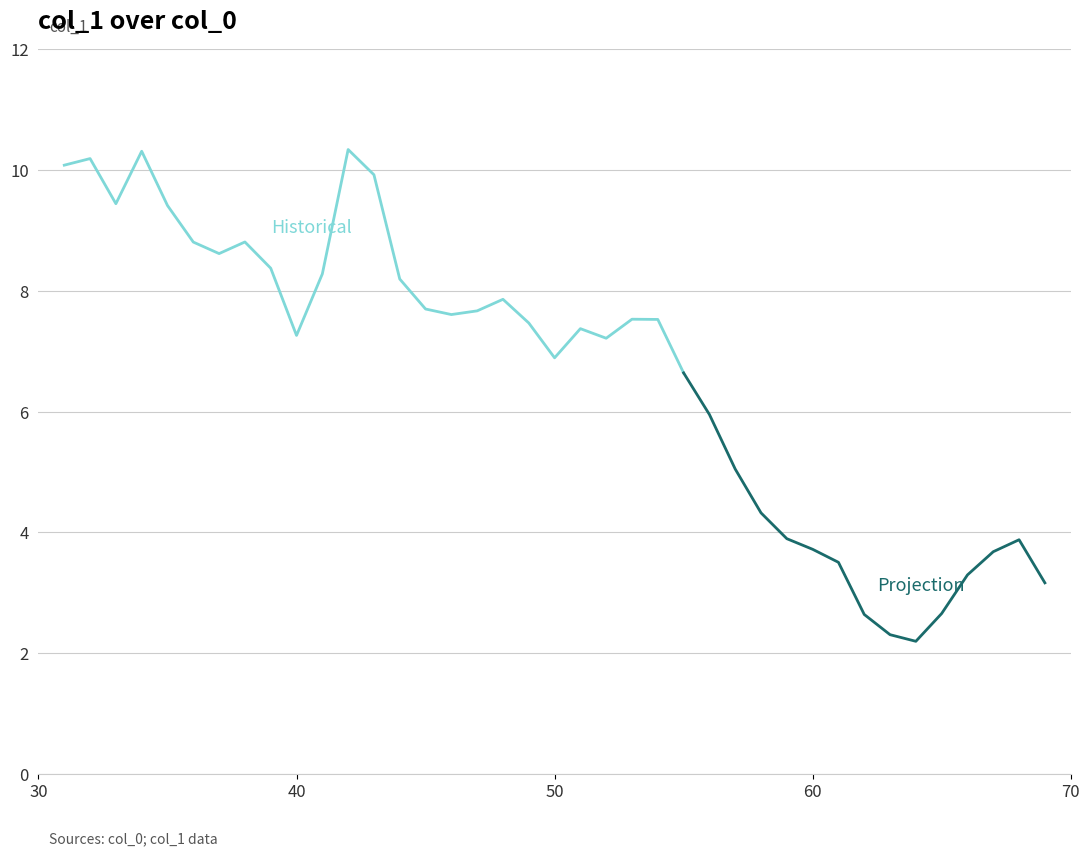

At which category does the chart reach its peak across all series?

42